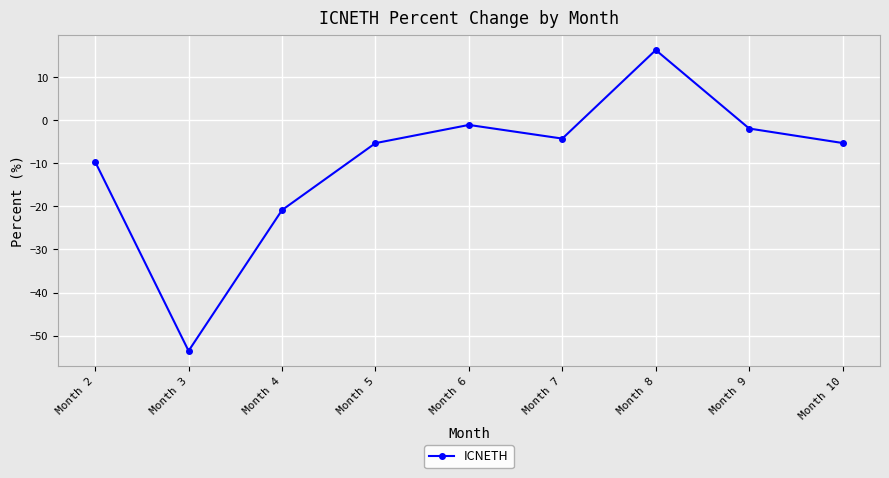

What is the change in value from Month 2 to Month 9?

+7.7